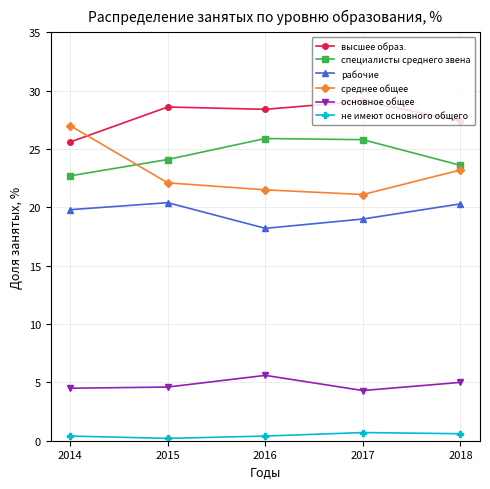

Where is the first local maximum for основное общее?

2016